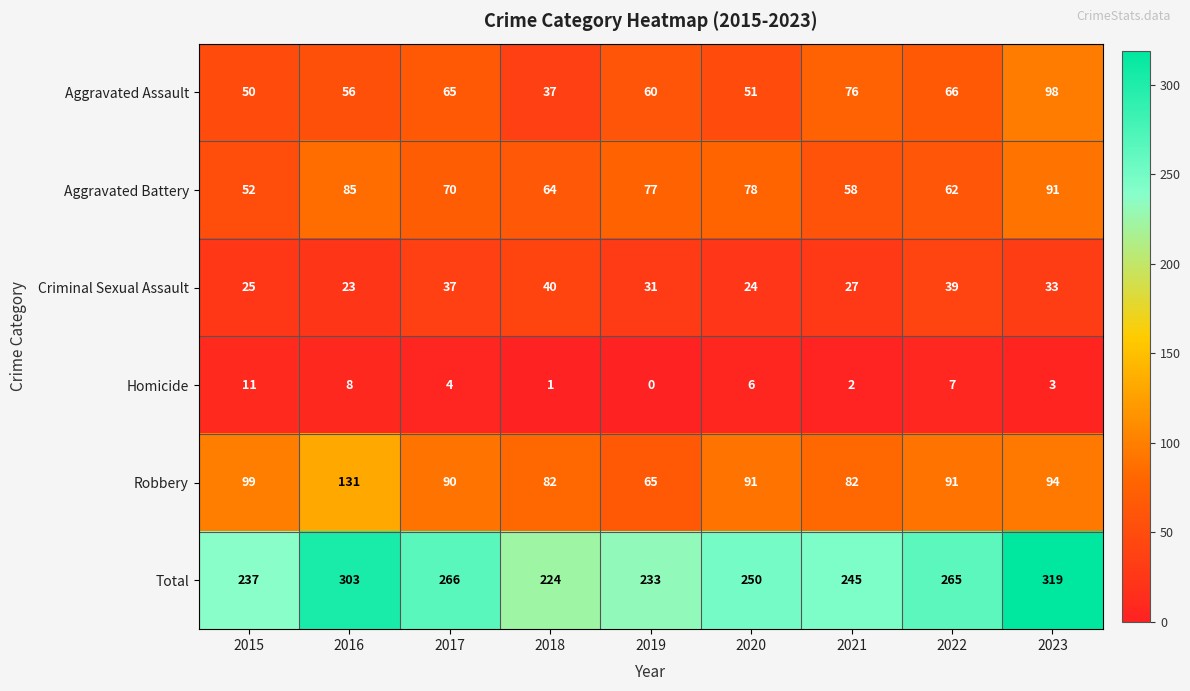

What is the difference between the maximum and second lowest values in the Robbery series?

49